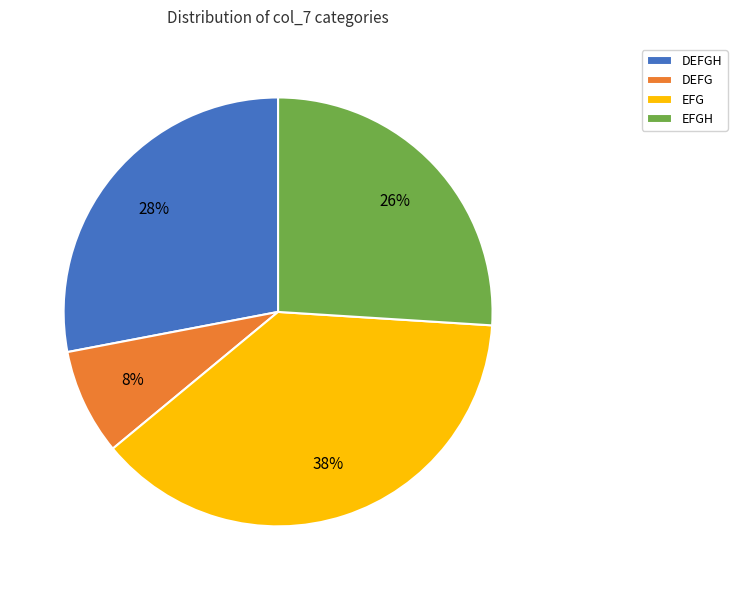

To the nearest percent, what is the difference between the largest and smallest slice percentages?

30%